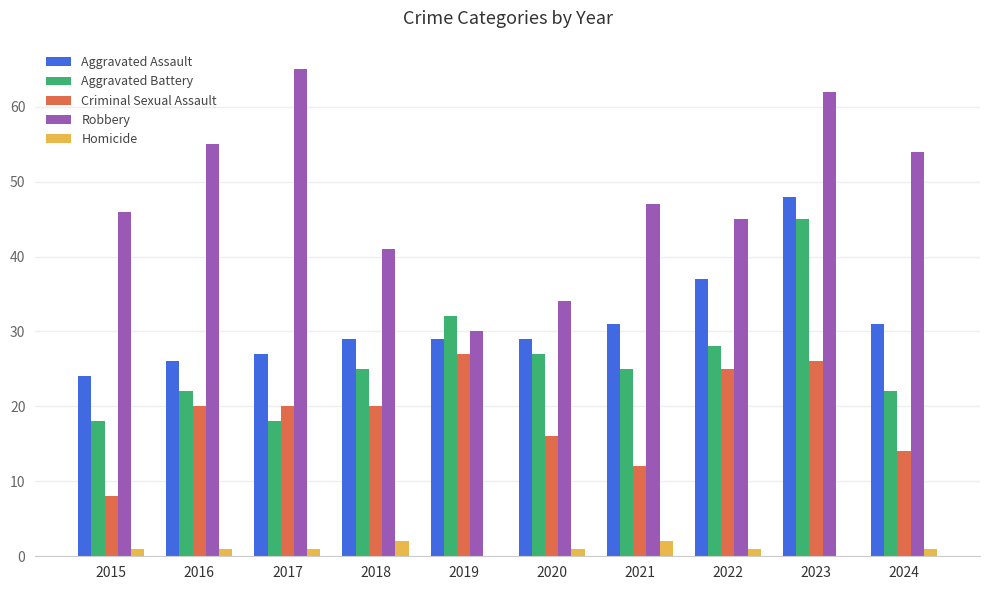

Is it true that Homicide equals 1 at 2016?

True